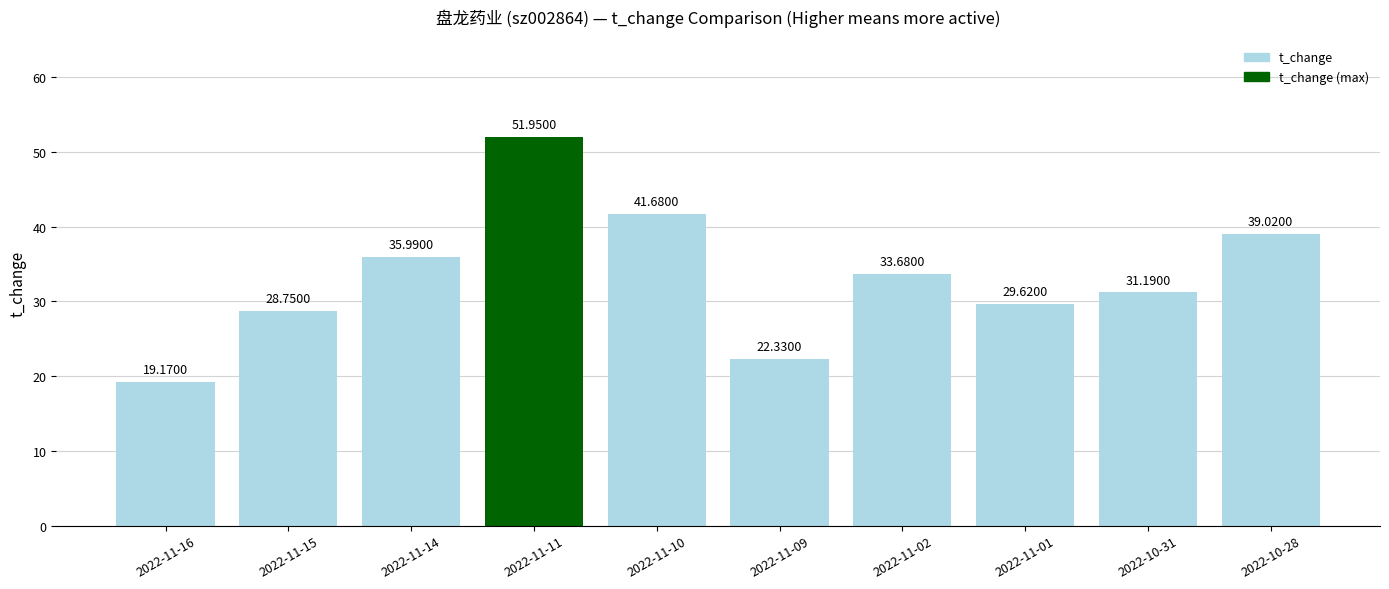

What is the change in value from 2022-11-14 to 2022-11-01?

-6.4